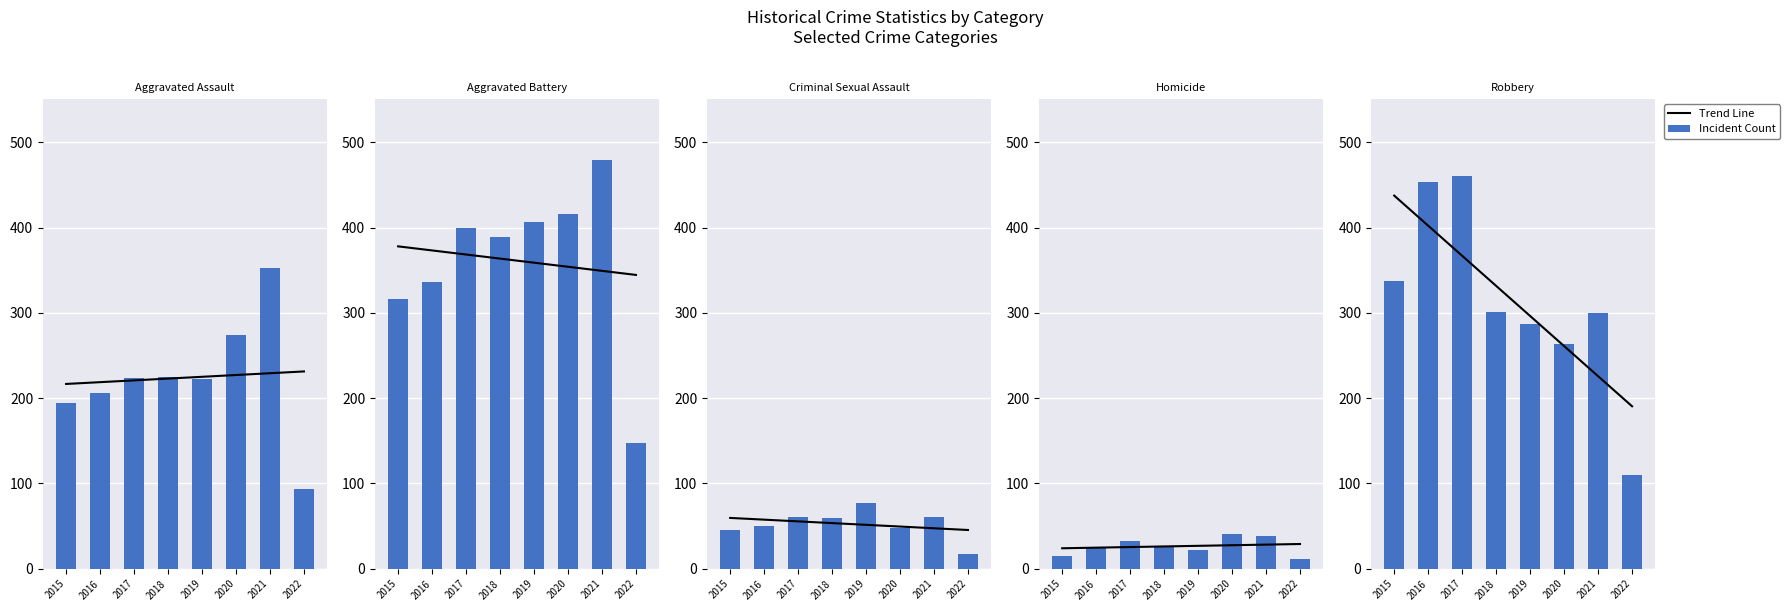

Rank the series at 2015 from highest to lowest value.

Trend Line, Robbery, Aggravated Battery, Aggravated Assault, Criminal Sexual Assault, Homicide